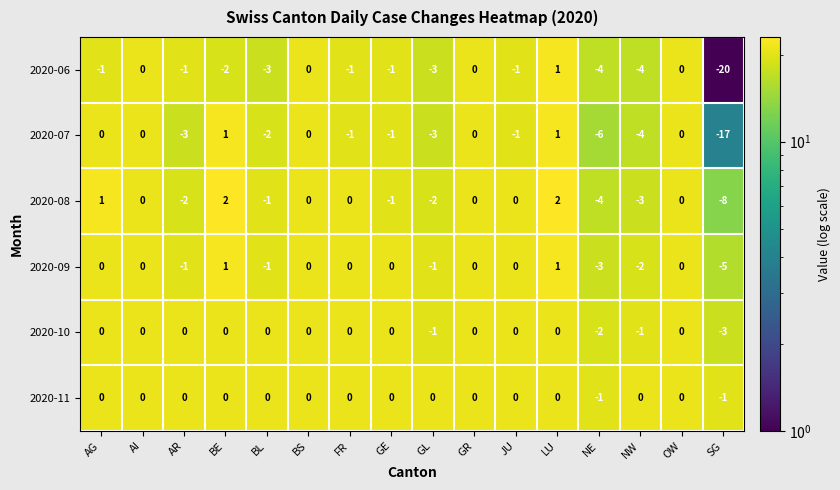

Which series has the largest range (max minus min)?

2020-06